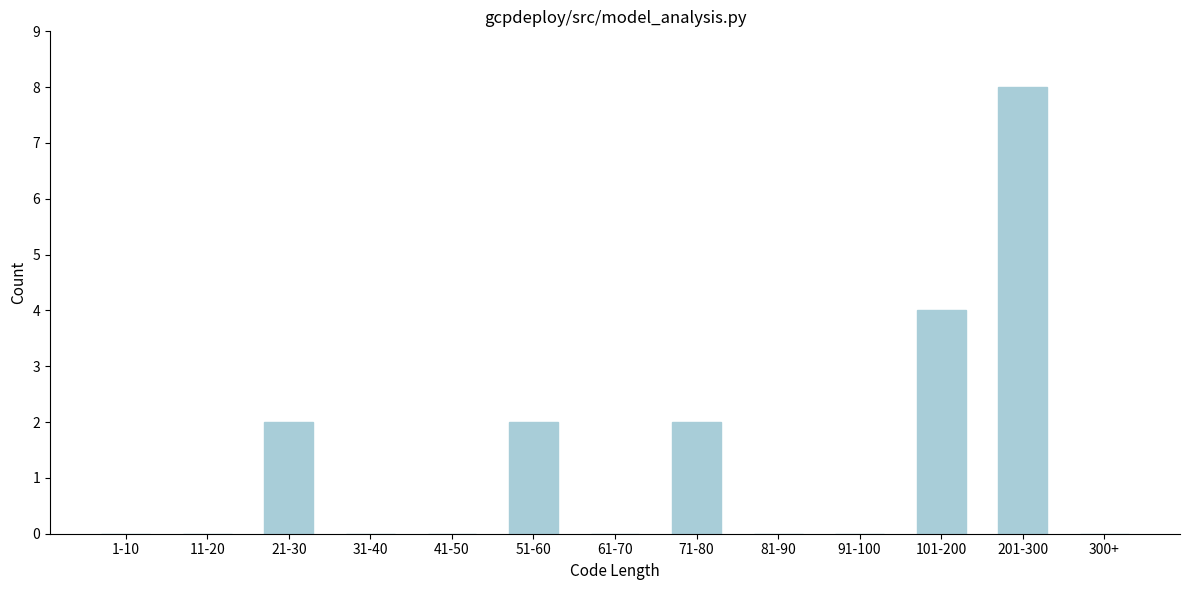

Reading left to right, transcribe all the data shown in this chart.

1-10=0	11-20=0	21-30=2	31-40=0	41-50=0	51-60=2	61-70=0	71-80=2	81-90=0	91-100=0	101-200=4	201-300=8	300+=0